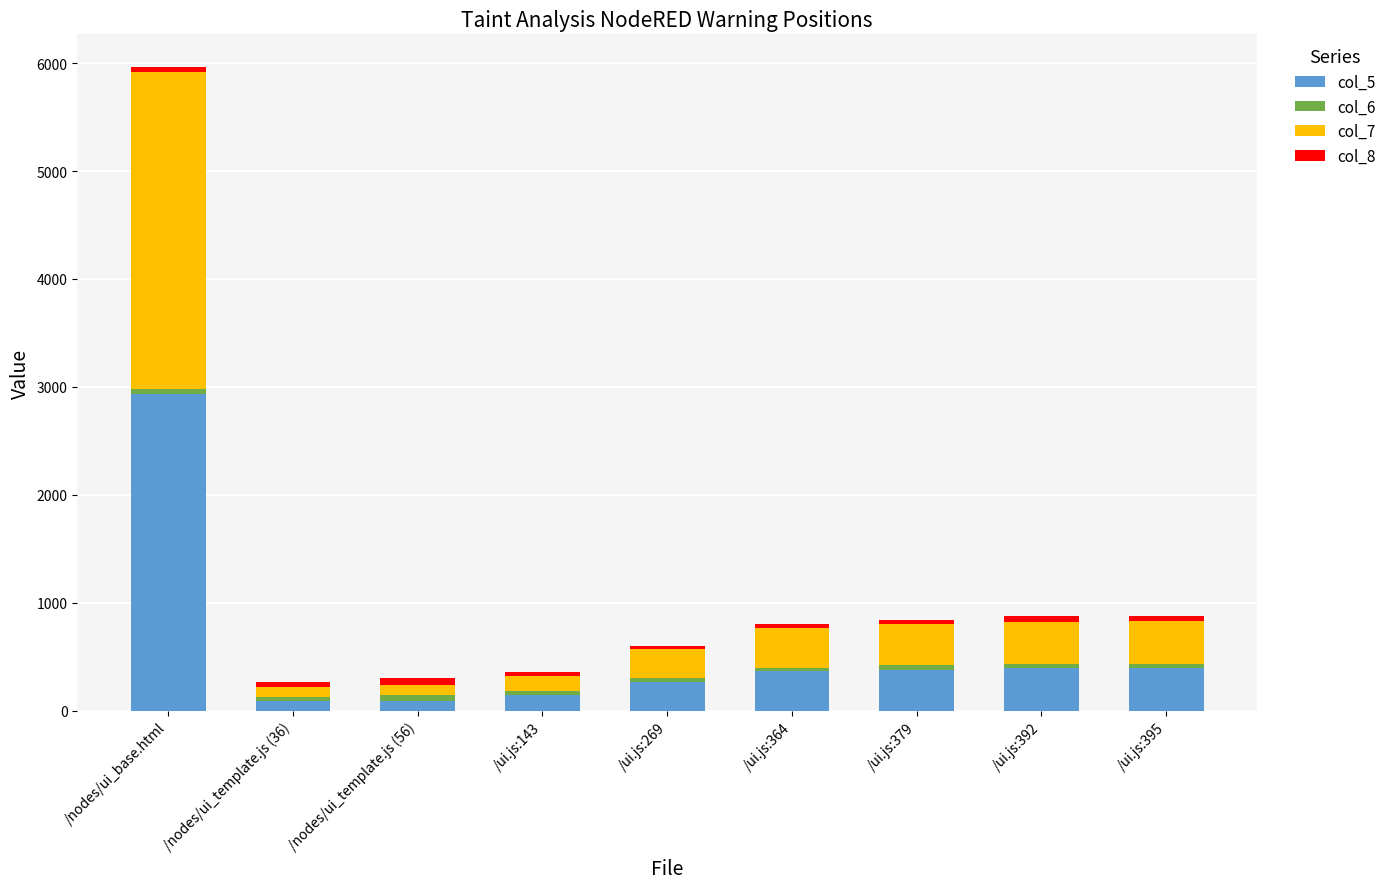

At which label does col_5 reach its peak?

/nodes/ui_base.html